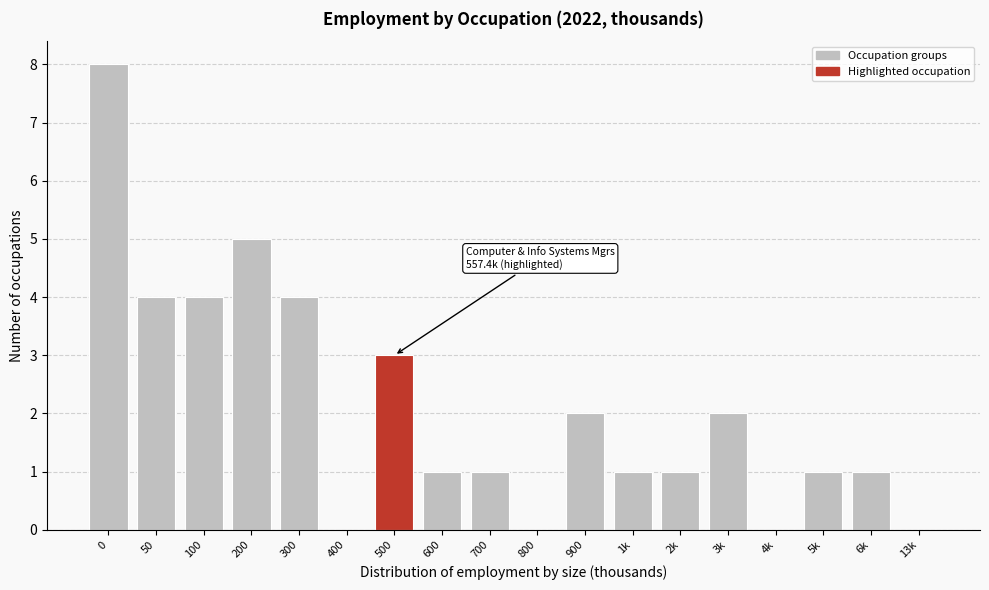

Reading left to right, transcribe all the data shown in this chart.

0=8	50=4	100=4	200=5	300=4	400=0	500=3	600=1	700=1	800=0	900=2	1k=1	2k=1	3k=2	4k=0	5k=1	6k=1	13k=0